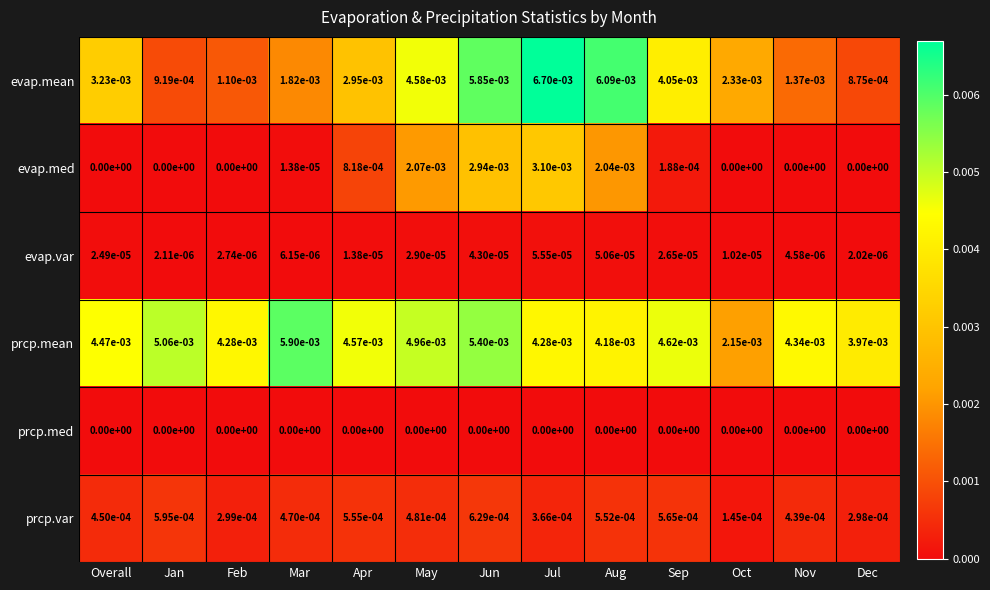

Rank the series by their maximum value, from highest to lowest.

evap.mean, prcp.mean, evap.med, prcp.var, evap.var, prcp.med